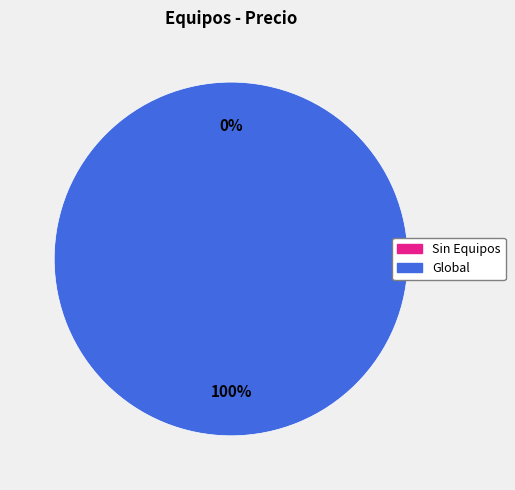

Which category has the biggest portion of the pie?

Global